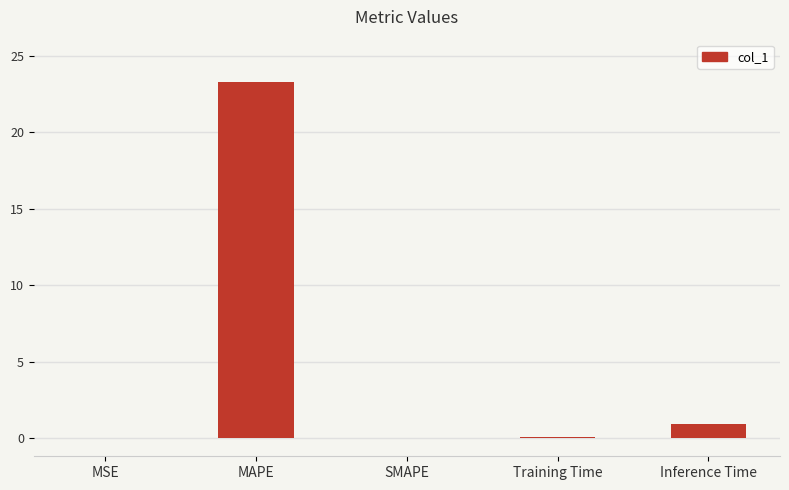

What is the sum of all values?

24.3